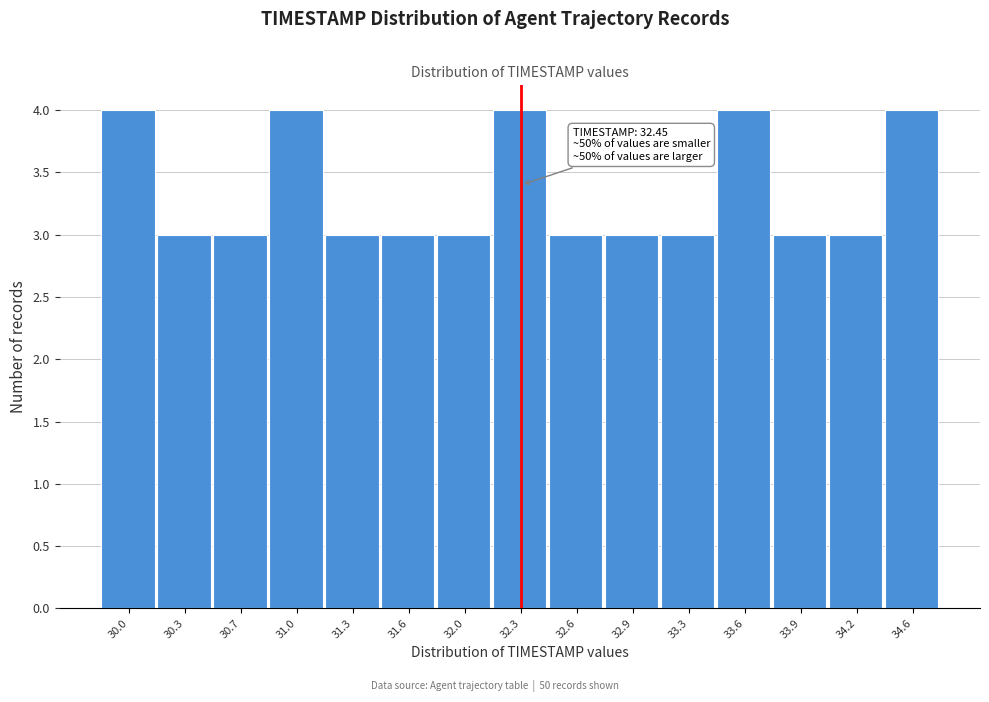

Reading left to right, extract all data points from this chart.

4	3	3	4	3	3	3	4	3	3	3	4	3	3	4